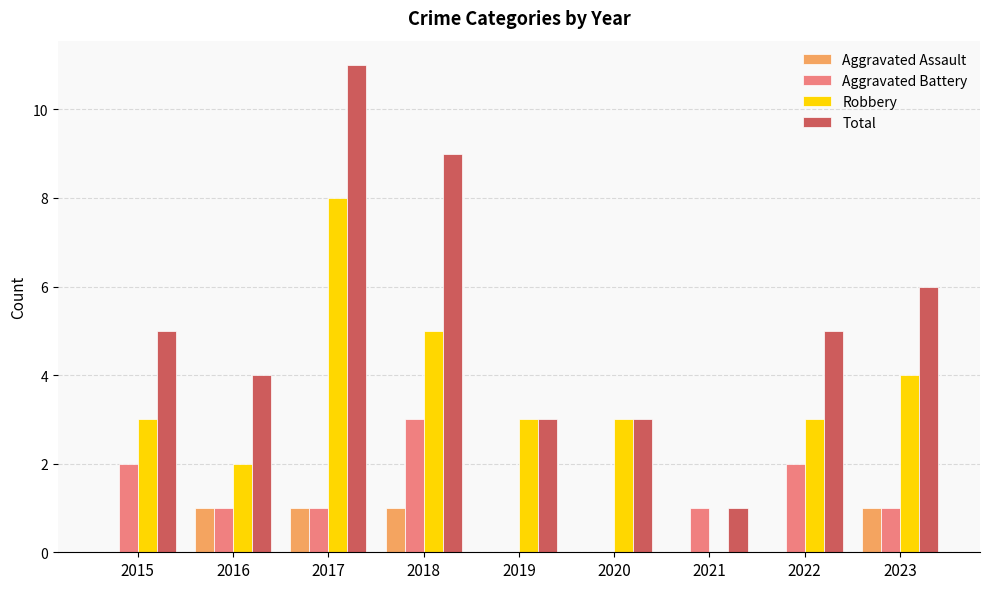

Between 2016 and 2021, which series saw the biggest shift?

Total